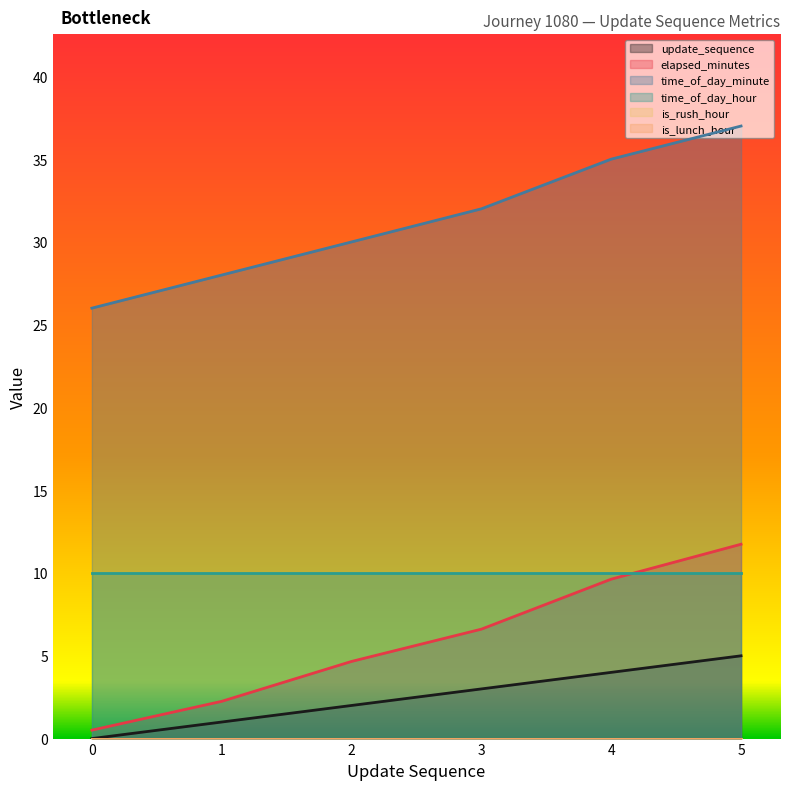

The update_sequence series shows 4.0 at 3. True or false?

False